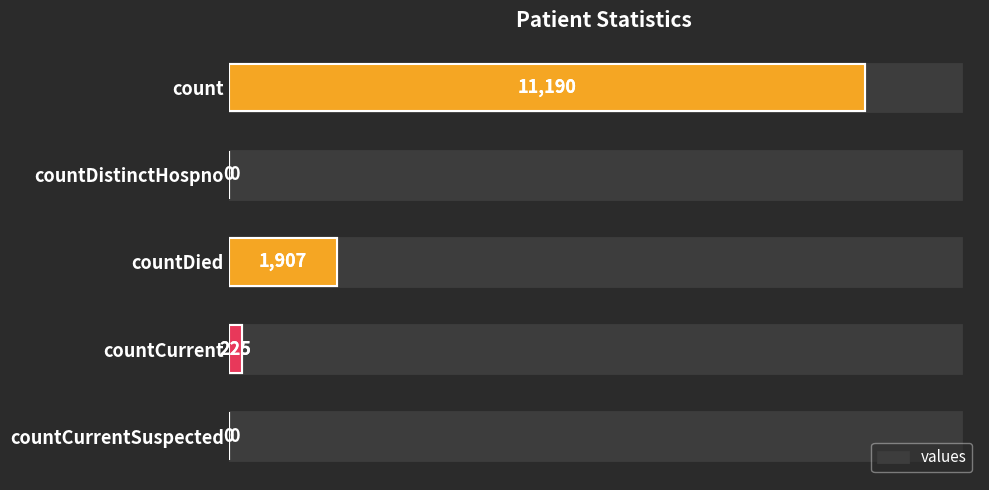

True or false: the data shows -5294 at countDistinctHospno.

False